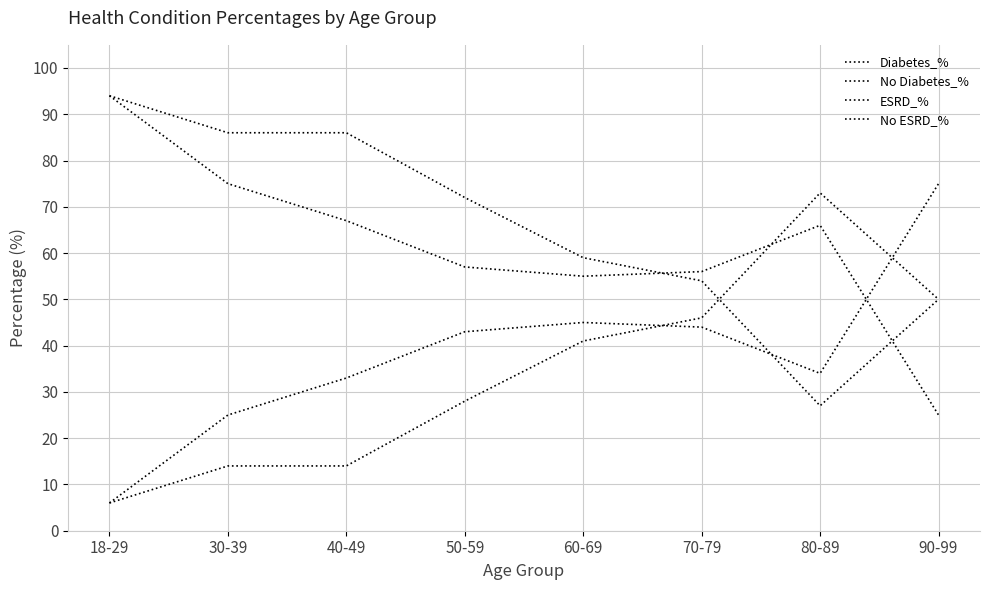

Between which two adjacent categories do No Diabetes_% and Diabetes_% first intersect?

80-89 and 90-99